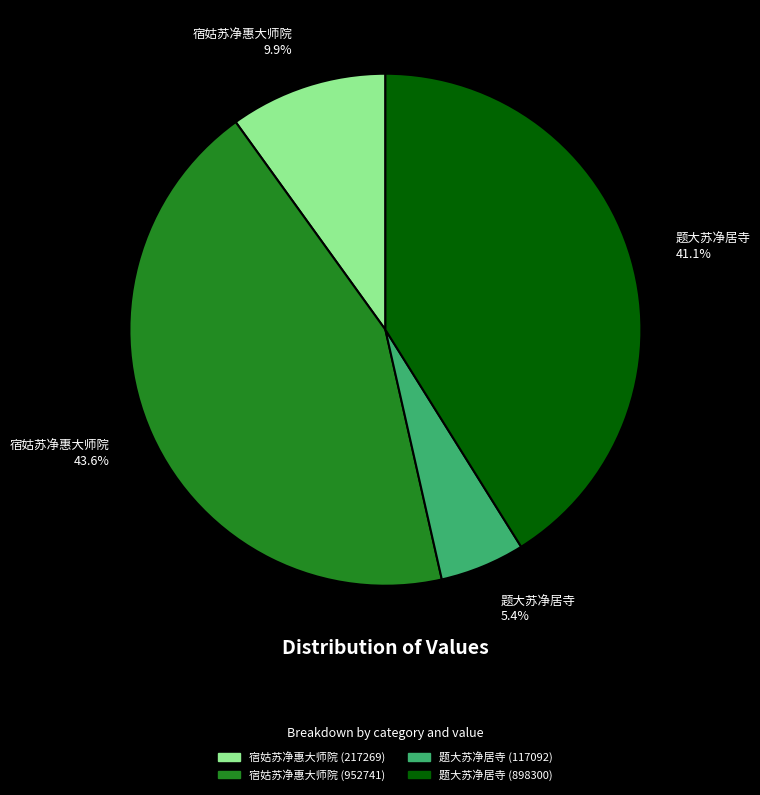

Count the number of slices in the pie.

4